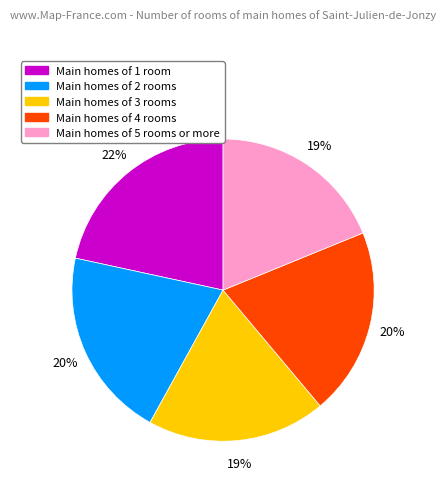

To the nearest percent, what is the difference between the largest and smallest slice percentages?

3%